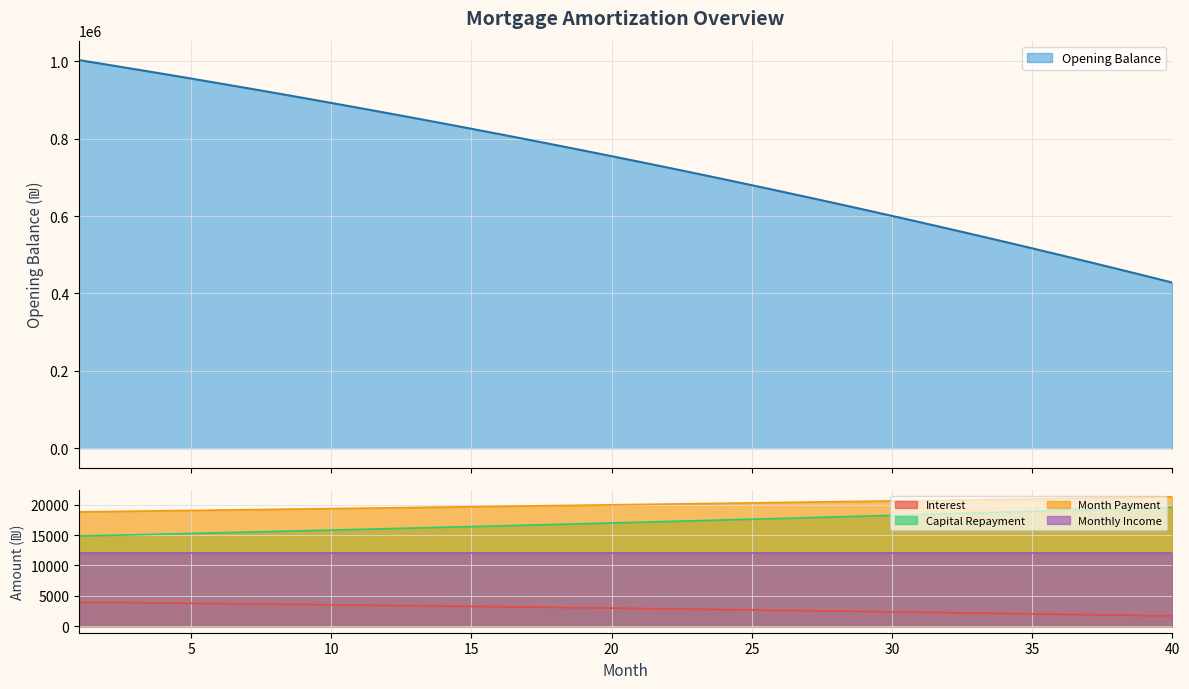

At which label does month_payment reach its minimum?

1